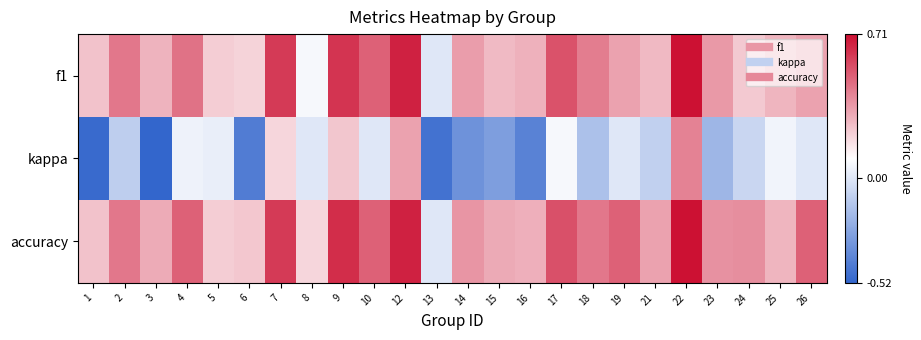

Reading left to right, list all the values displayed in this chart.

f1: 1=0.2	2=0.4	3=0.3	4=0.5	5=0.2	6=0.2	7=0.6	8=0.1	9=0.6	10=0.5	12=0.7	13=0.0	14=0.3	15=0.3	16=0.3	17=0.5	18=0.4	19=0.3	21=0.3	22=0.7	23=0.4	24=0.2	25=0.3	26=0.3
kappa: 1=-0.5	2=-0.1	3=-0.5	4=0.0	5=0.0	6=-0.4	7=0.2	8=0.0	9=0.2	10=0.0	12=0.3	13=-0.5	14=-0.3	15=-0.3	16=-0.4	17=0.1	18=-0.2	19=0.0	21=-0.1	22=0.4	23=-0.2	24=-0.1	25=0.1	26=0.0
accuracy: 1=0.2	2=0.4	3=0.3	4=0.5	5=0.2	6=0.2	7=0.6	8=0.2	9=0.6	10=0.5	12=0.7	13=0.0	14=0.4	15=0.3	16=0.3	17=0.5	18=0.4	19=0.5	21=0.3	22=0.7	23=0.4	24=0.4	25=0.3	26=0.5